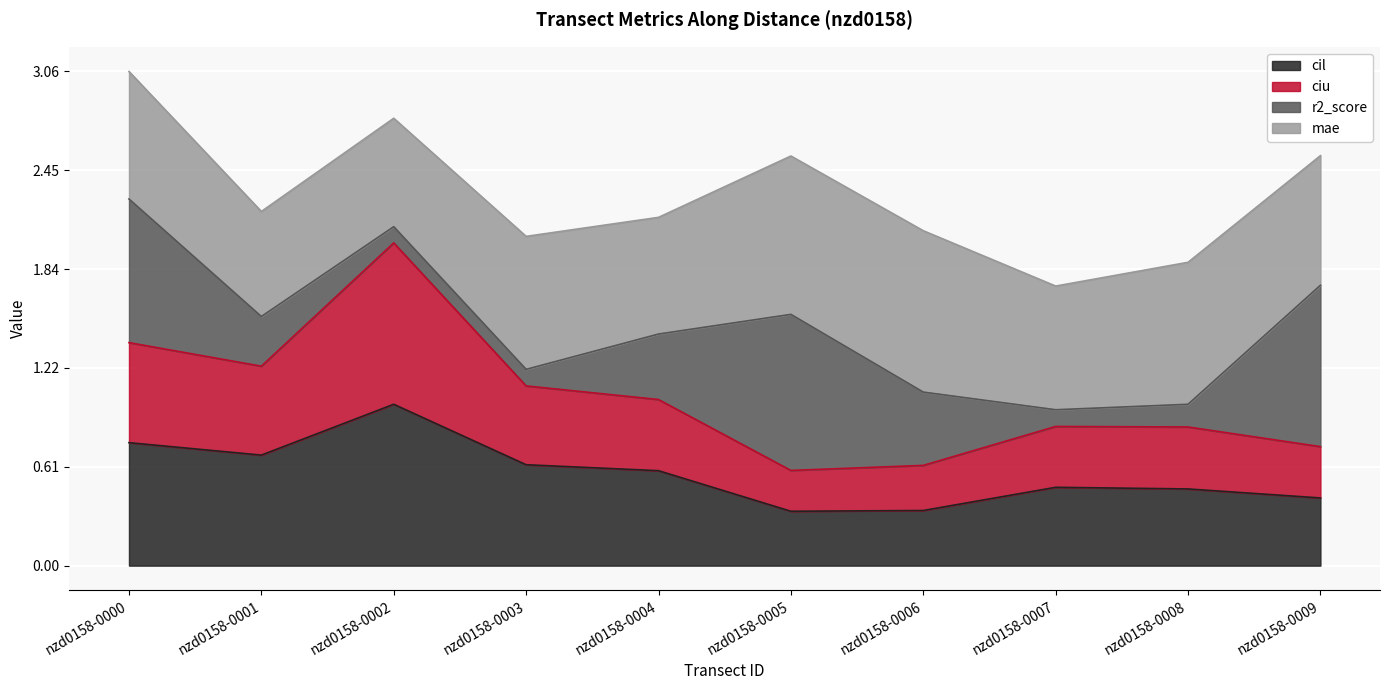

Where is the first local minimum for ciu?

nzd0158-0001